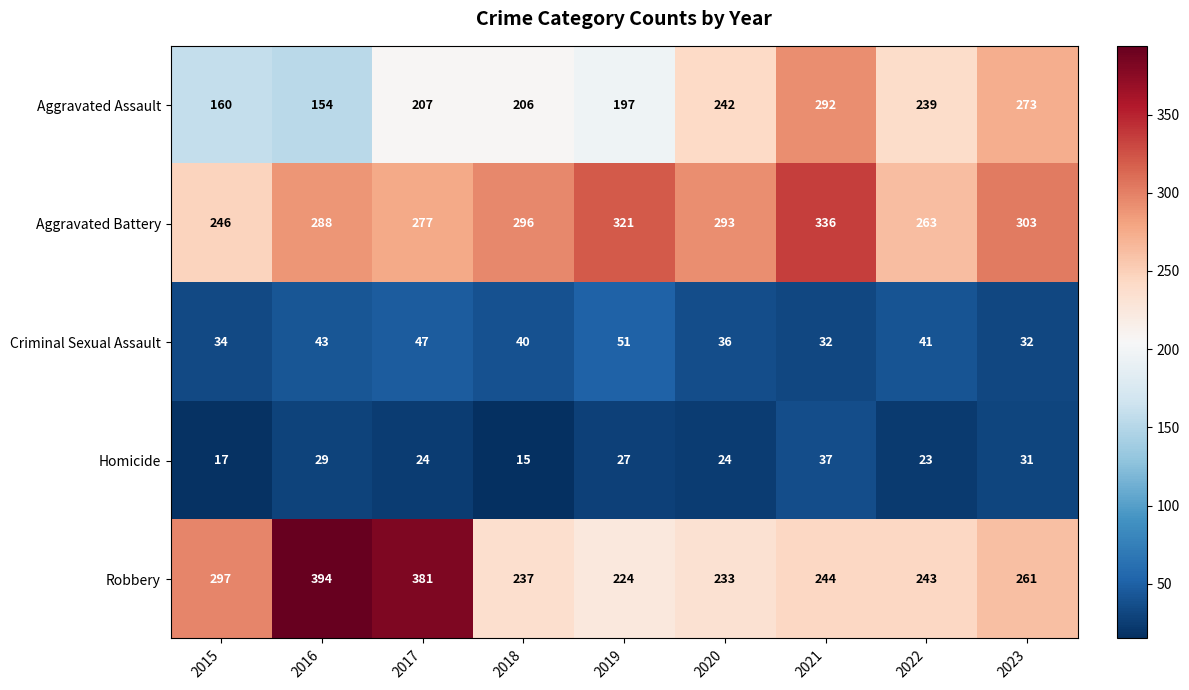

Rank the series at 2021 from highest to lowest value.

Aggravated Battery, Aggravated Assault, Robbery, Homicide, Criminal Sexual Assault